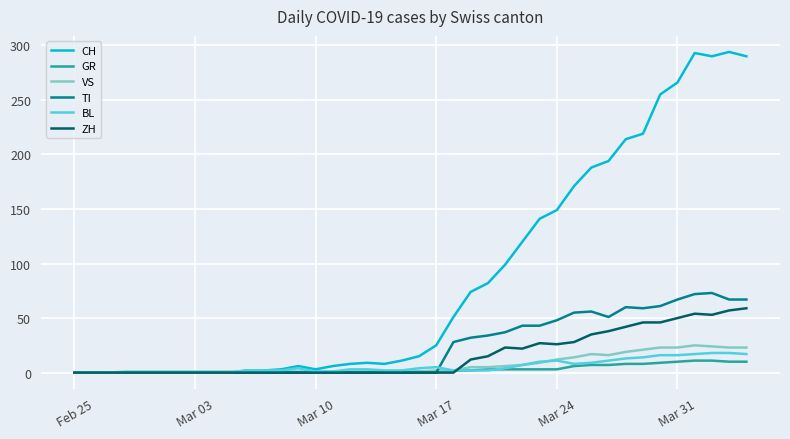

Which series has the largest range (max minus min)?

CH